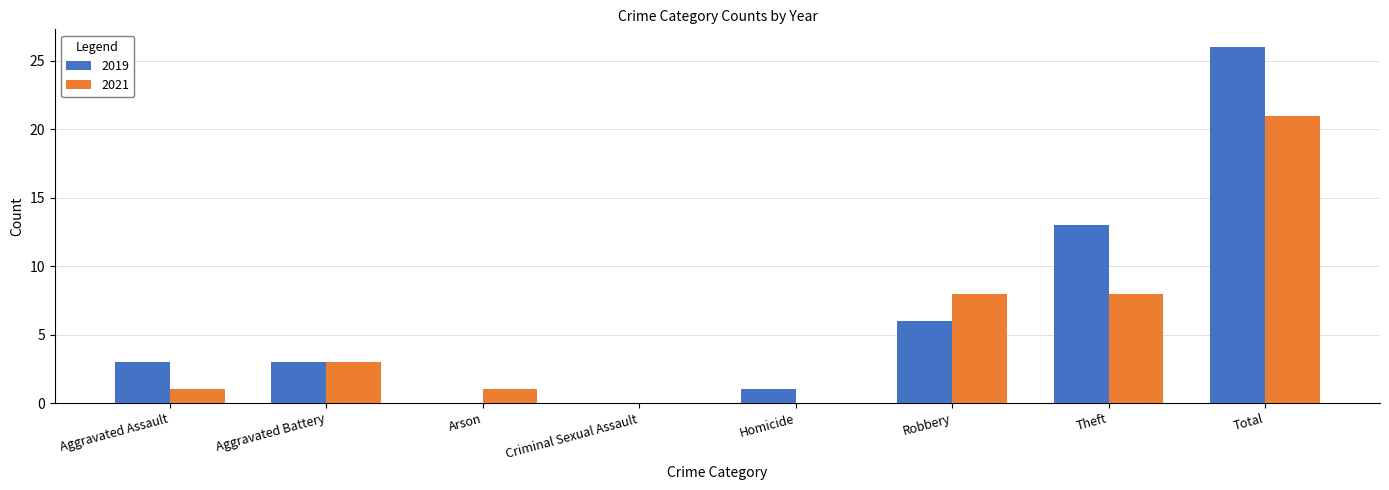

True or false: 2019 has a value of 1 at Homicide.

True